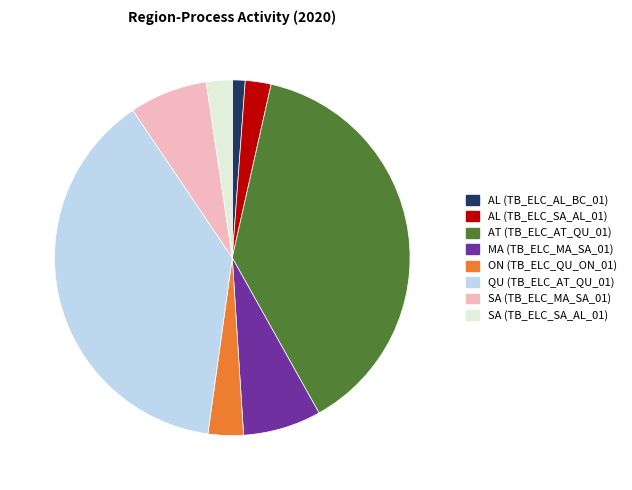

Which category has the smallest portion of the pie?

AL (TB_ELC_AL_BC_01)